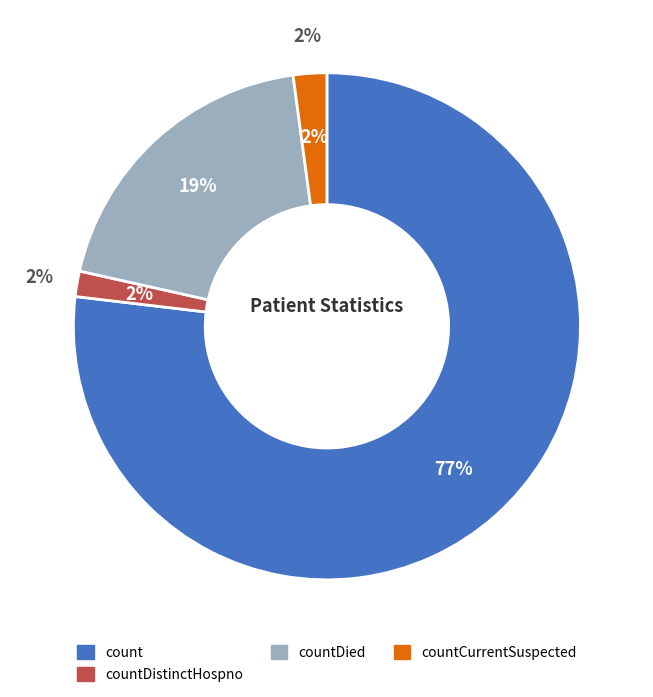

To the nearest percent, what portion does countDistinctHospno represent?

2%